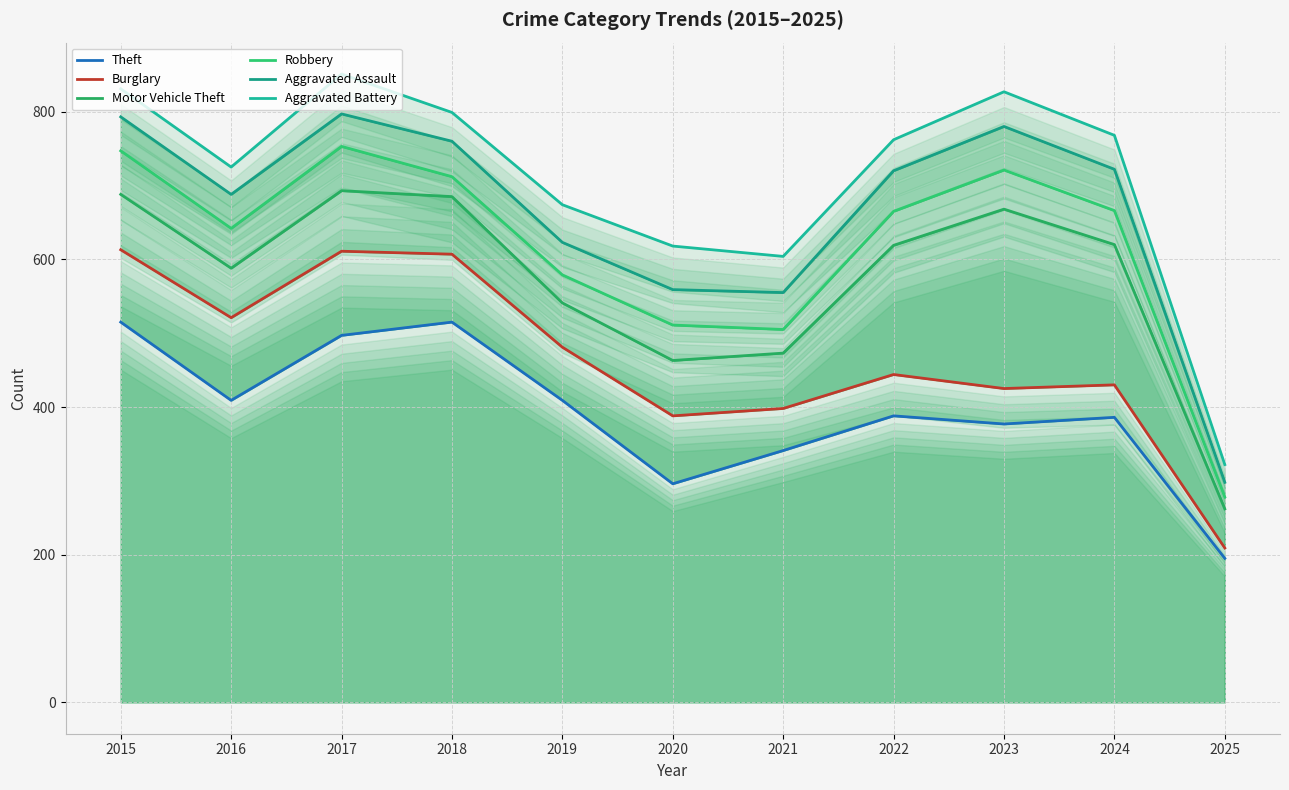

How many lines are shown in the chart?

6